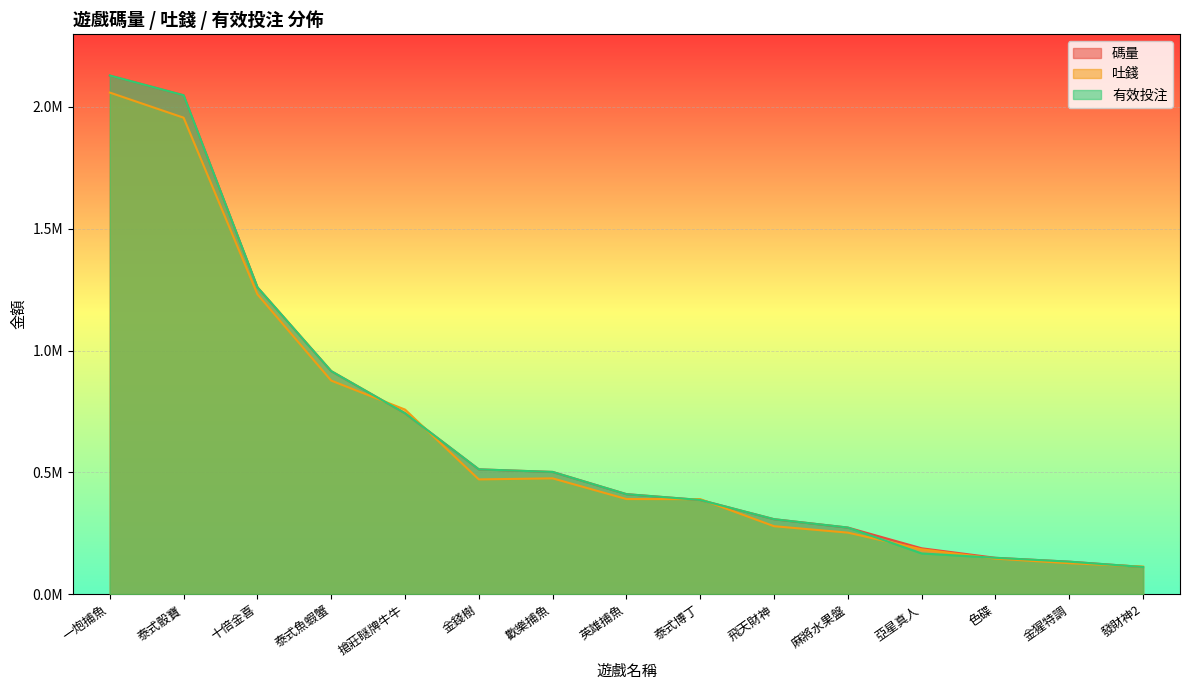

Which series has the largest total across all categories?

碼量